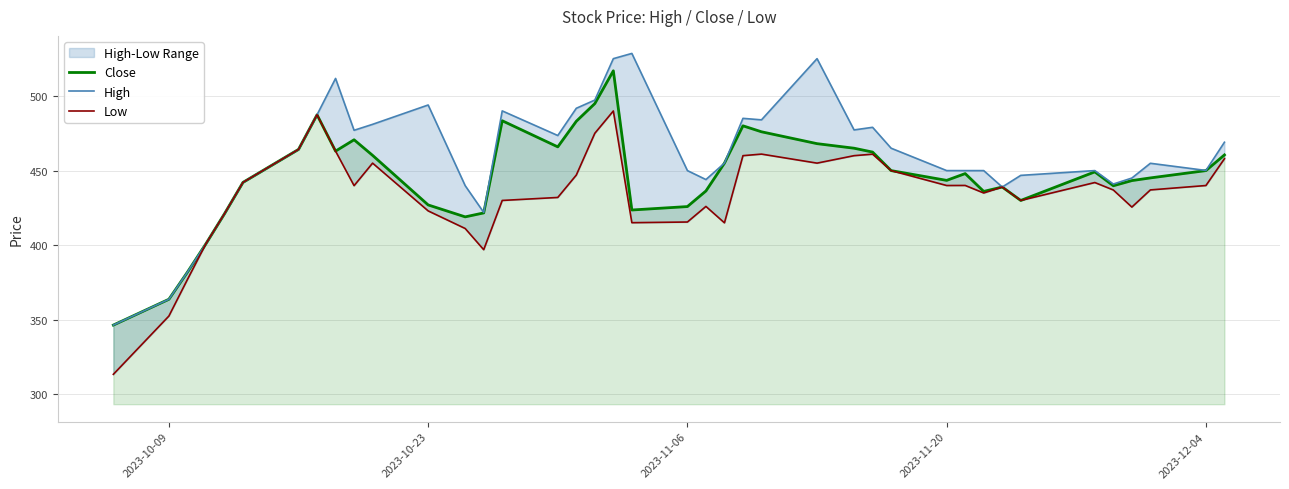

What is the maximum value for Close?

516.8